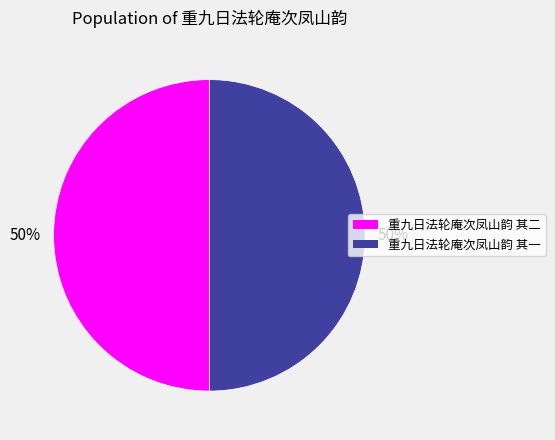

What is the ratio of the value at 重九日法轮庵次凤山韵 其二 to the value at 重九日法轮庵次凤山韵 其一?

1.0